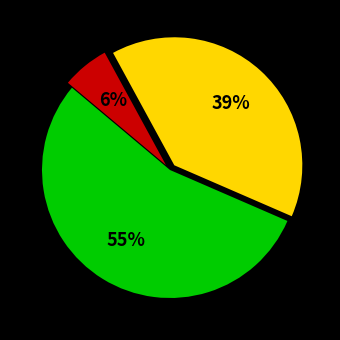

To the nearest percent, what is the difference between the largest and smallest slice percentages?

49%